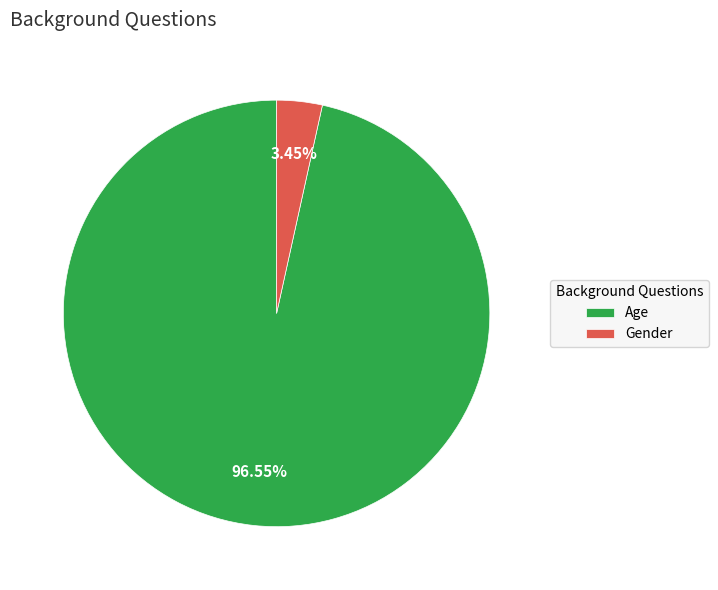

True or false: Gender accounts for 3% of the total.

True